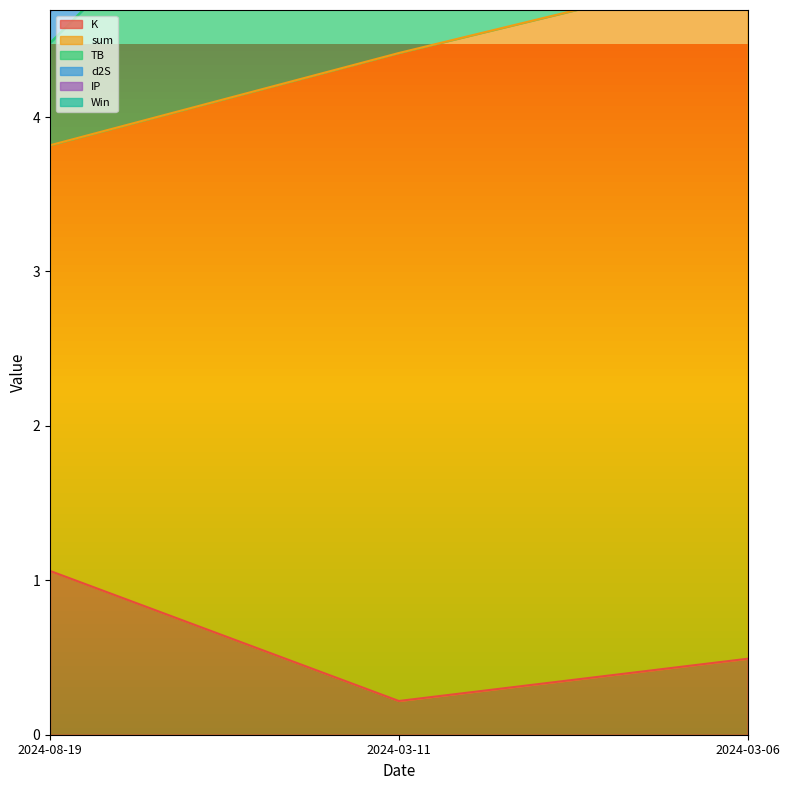

What is the sum of all K values?

1.8